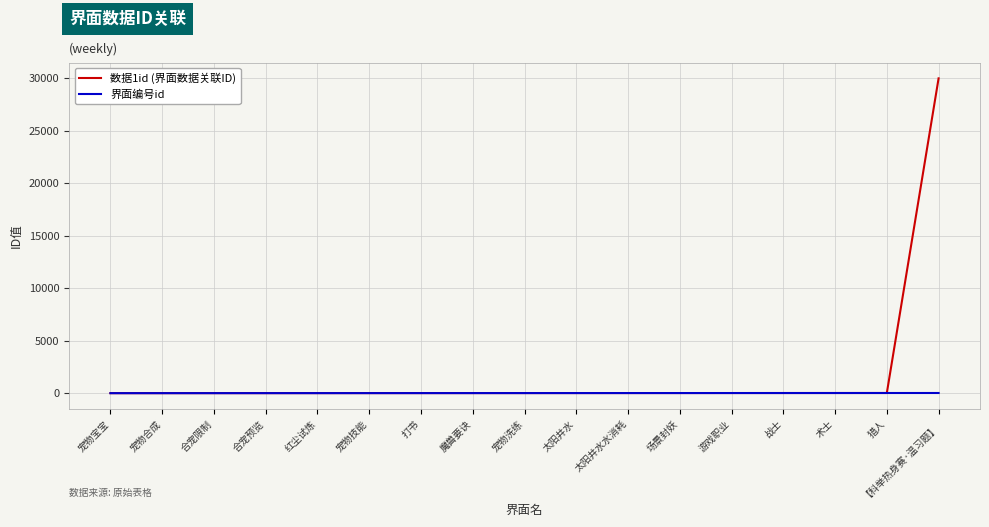

Count the number of categories in the chart.

17